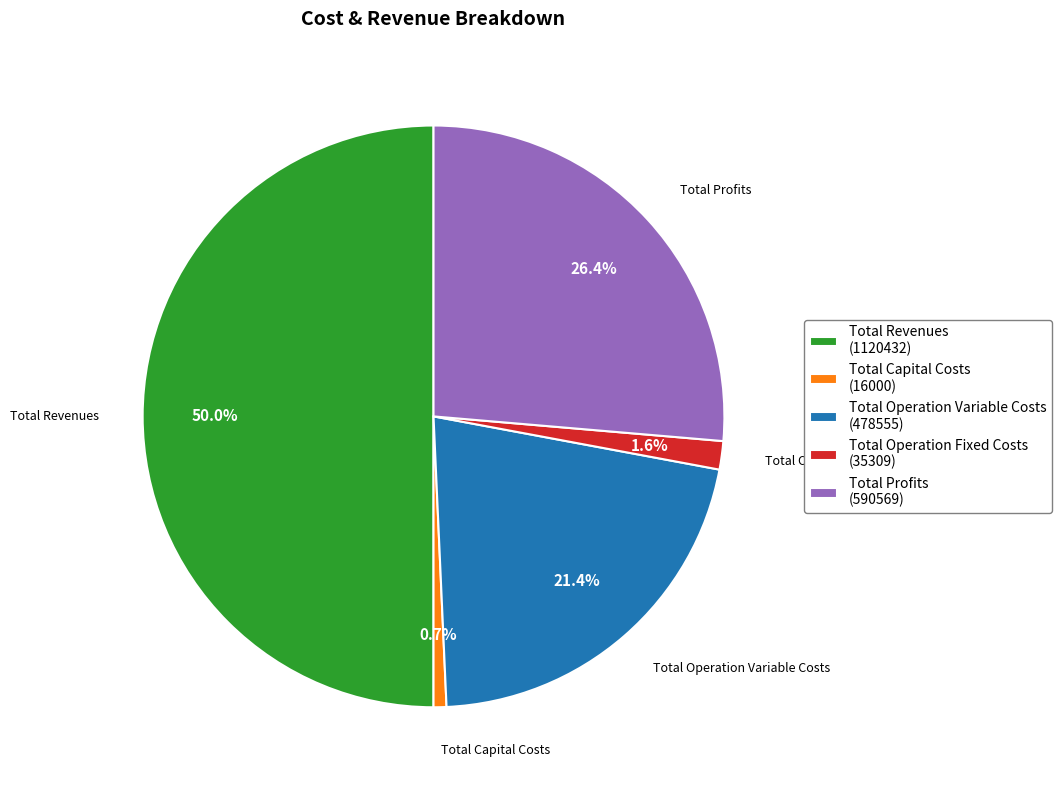

Does Total Operation Variable Costs represent more than half of the total?

No